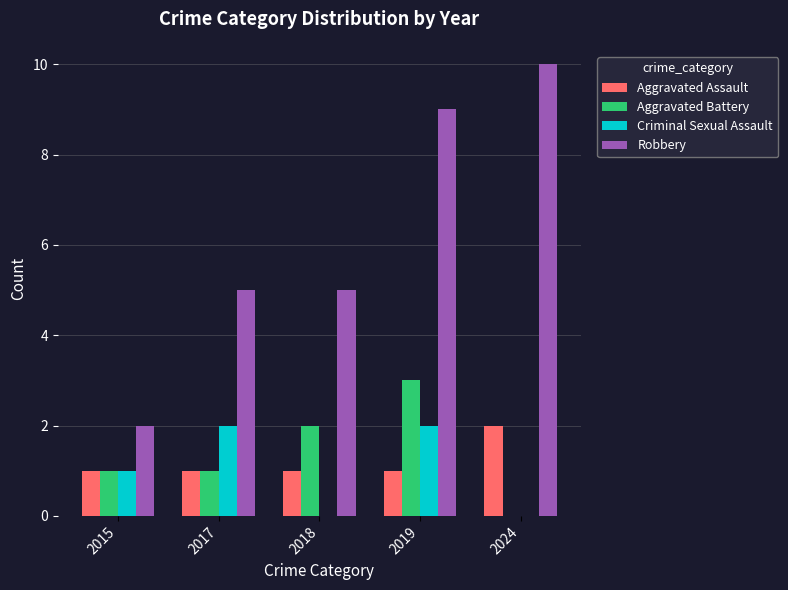

What is the sum of the Robbery values at 2017 and 2024?

15